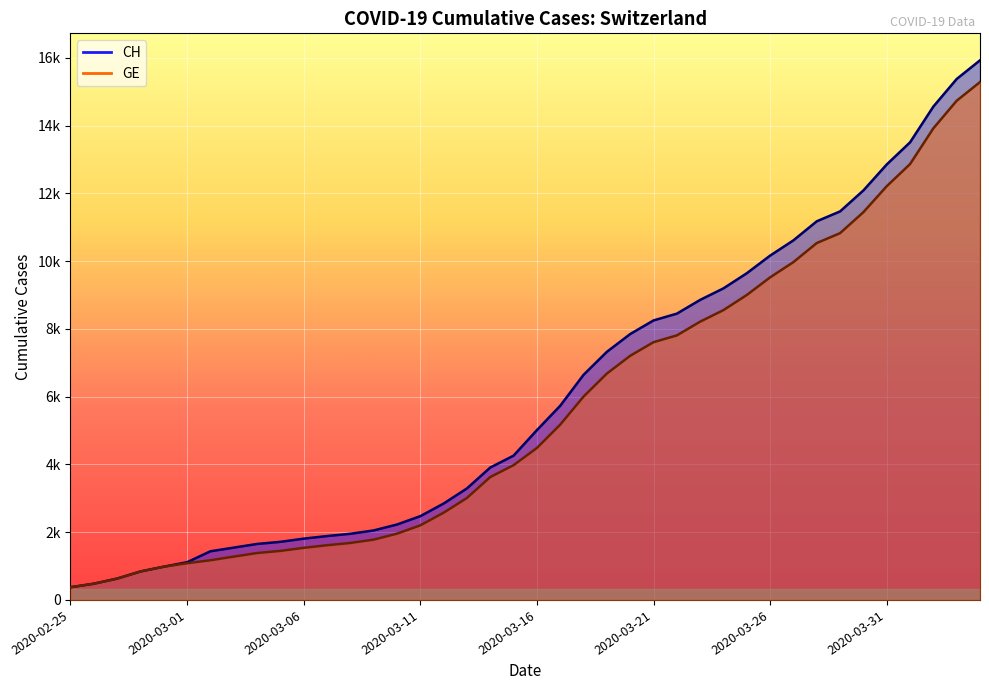

The value of CH at 2020-03-02 is 2467. True or false?

False